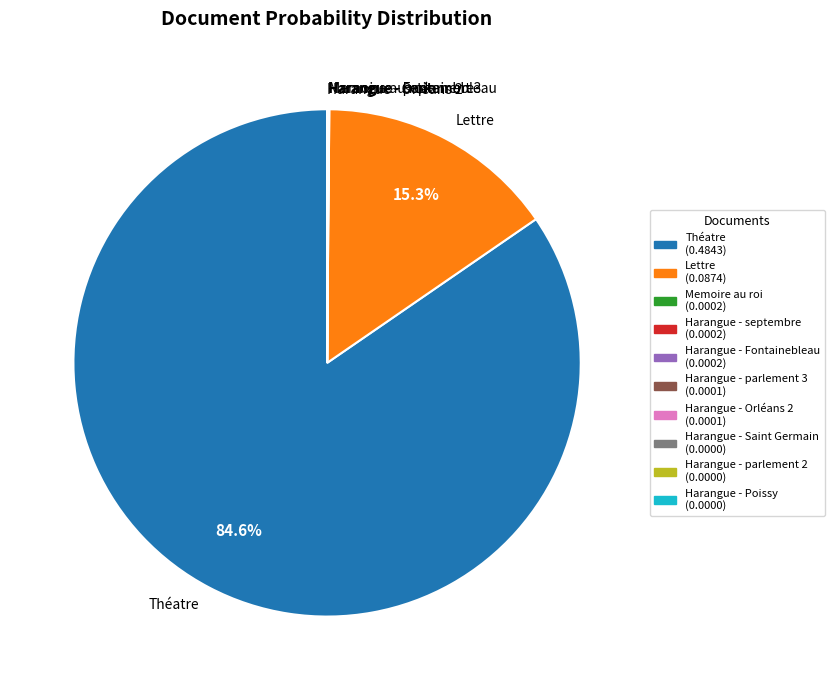

What percentage is NOT represented by Lettre?

84.7%